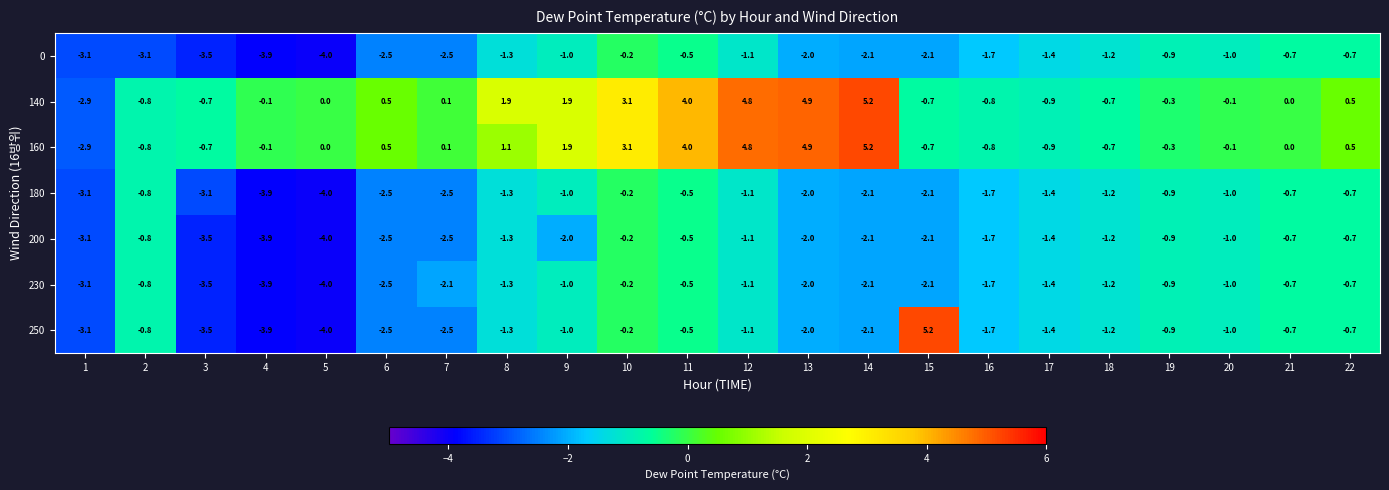

How many data points does each series have?

22